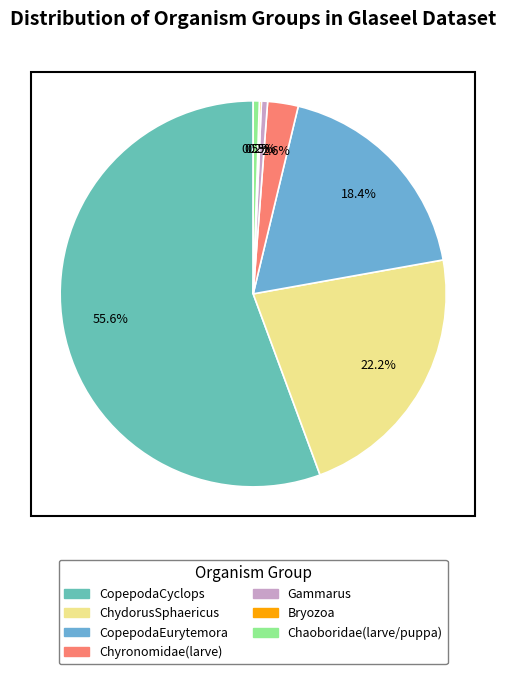

How many segments does this pie chart have?

7